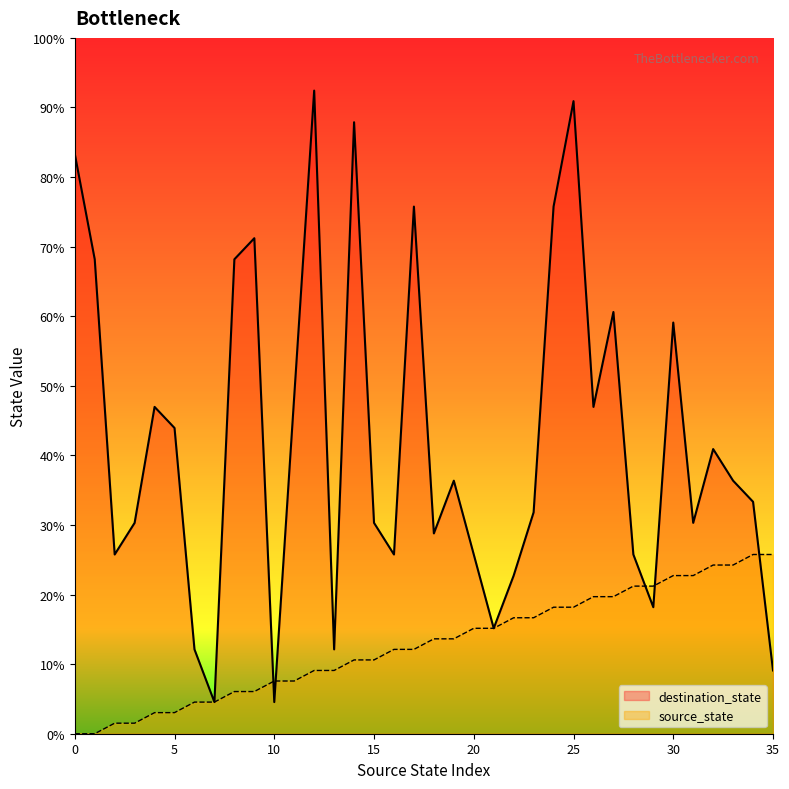

How many intersections are there between destination_state and source_state?

5